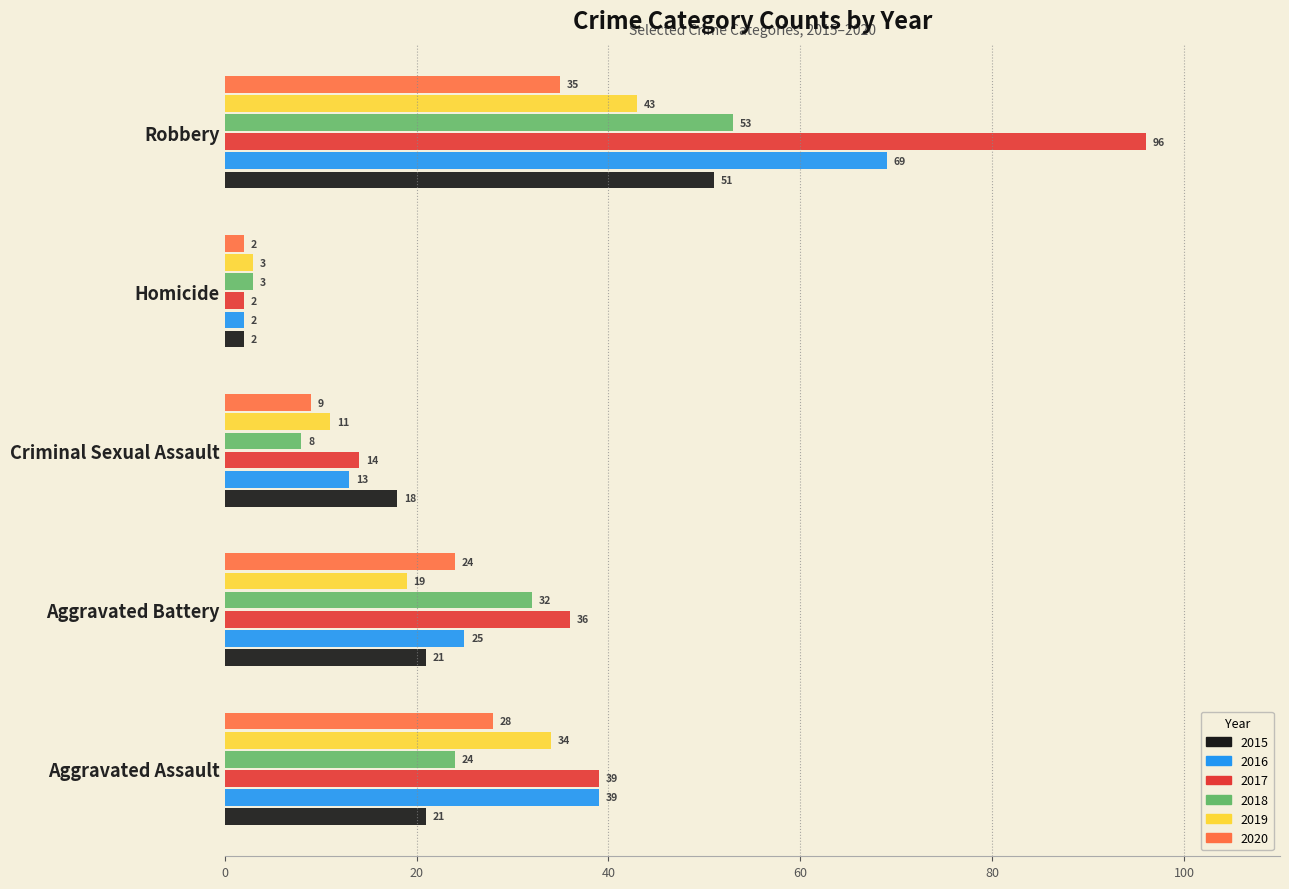

What is the lowest value of the 2016 series?

2